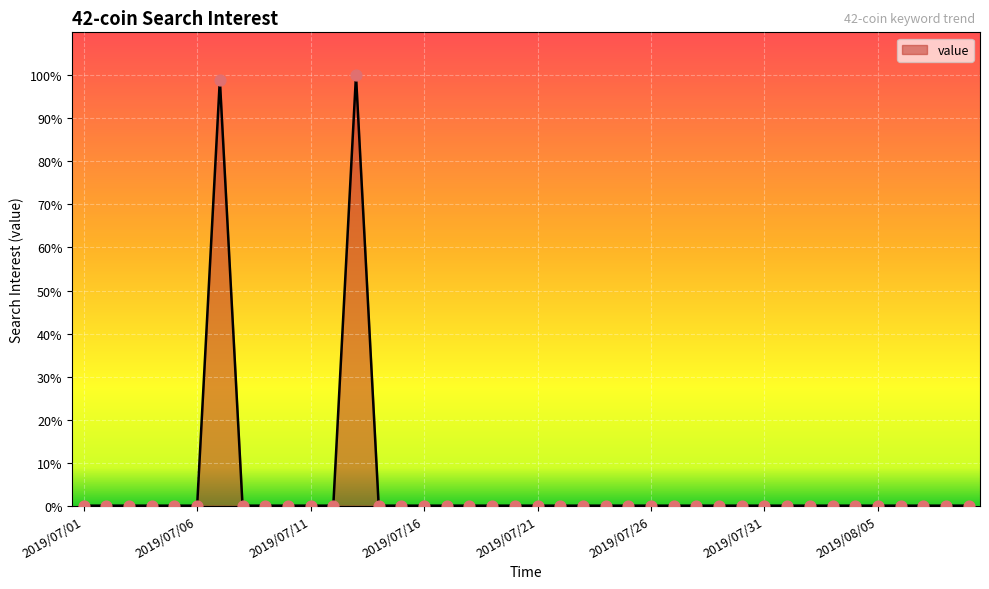

What is the difference between the maximum and minimum values?

100